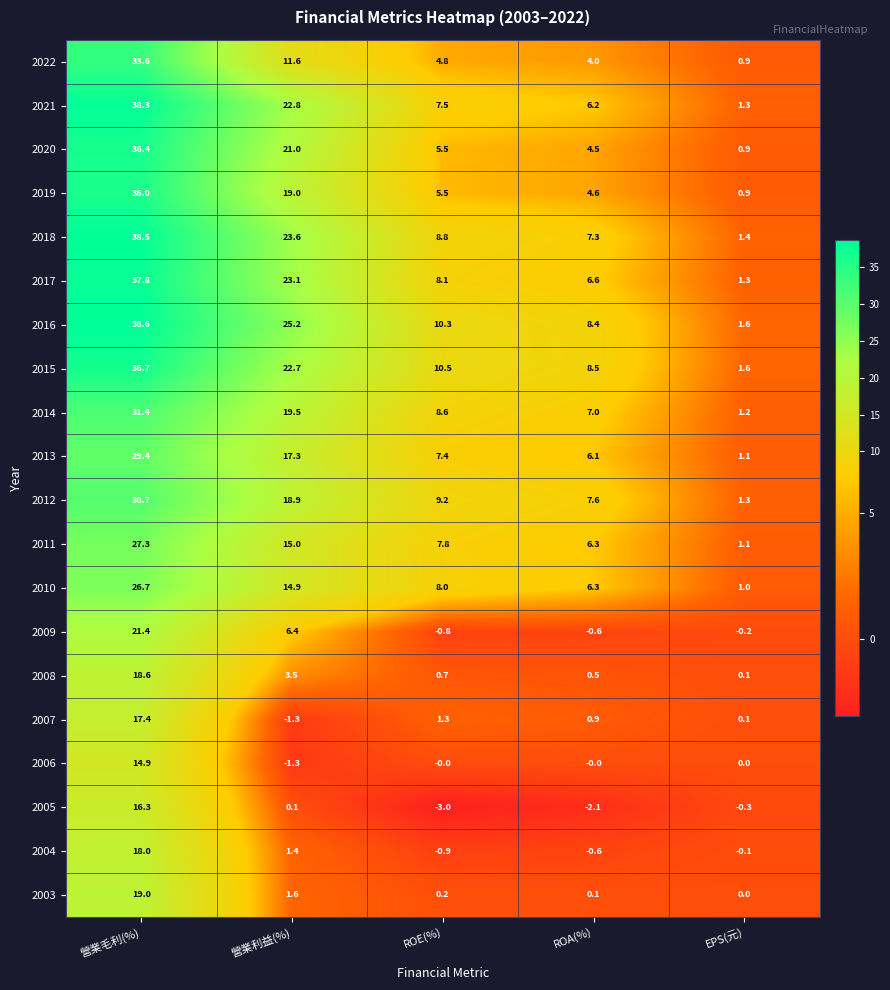

What is the average value of the 2015 series?

16.0